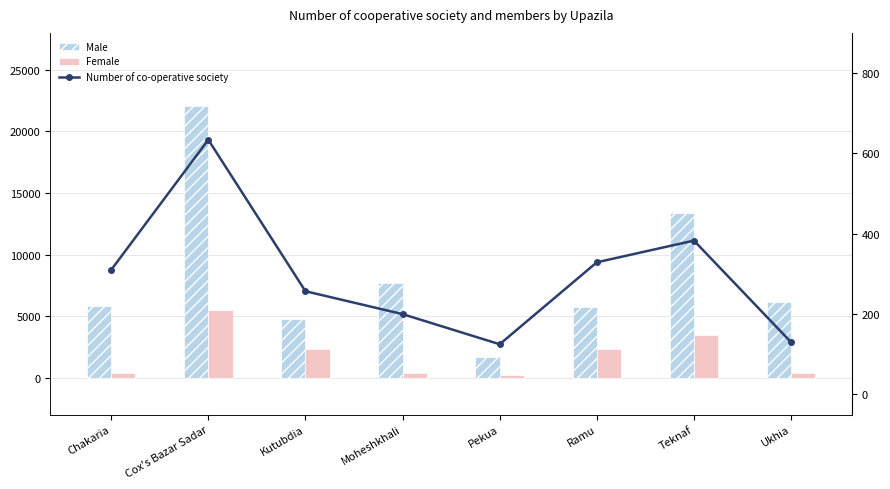

True or false: Female has a value of 3818 at Ramu.

False